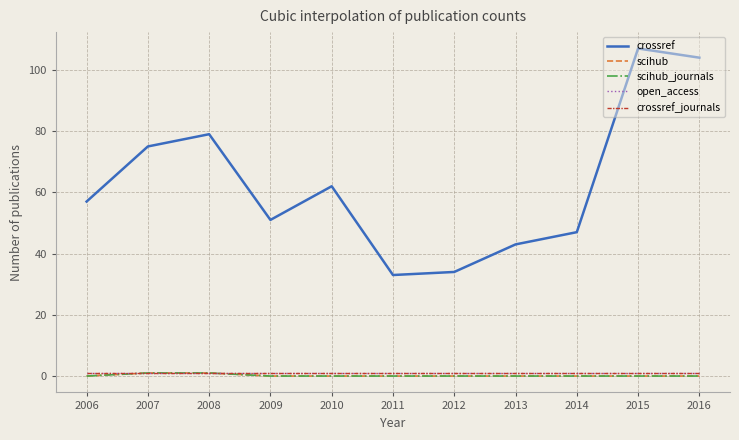

Reading left to right, list all the values displayed in this chart.

crossref: 57	75	79	51	62	33	34	43	47	107	104
scihub: 0	1	1	0	0	0	0	0	0	0	0
scihub_journals: 0	1	1	0	0	0	0	0	0	0	0
open_access: 1	1	1	1	1	1	1	1	1	1	1
crossref_journals: 1	1	1	1	1	1	1	1	1	1	1